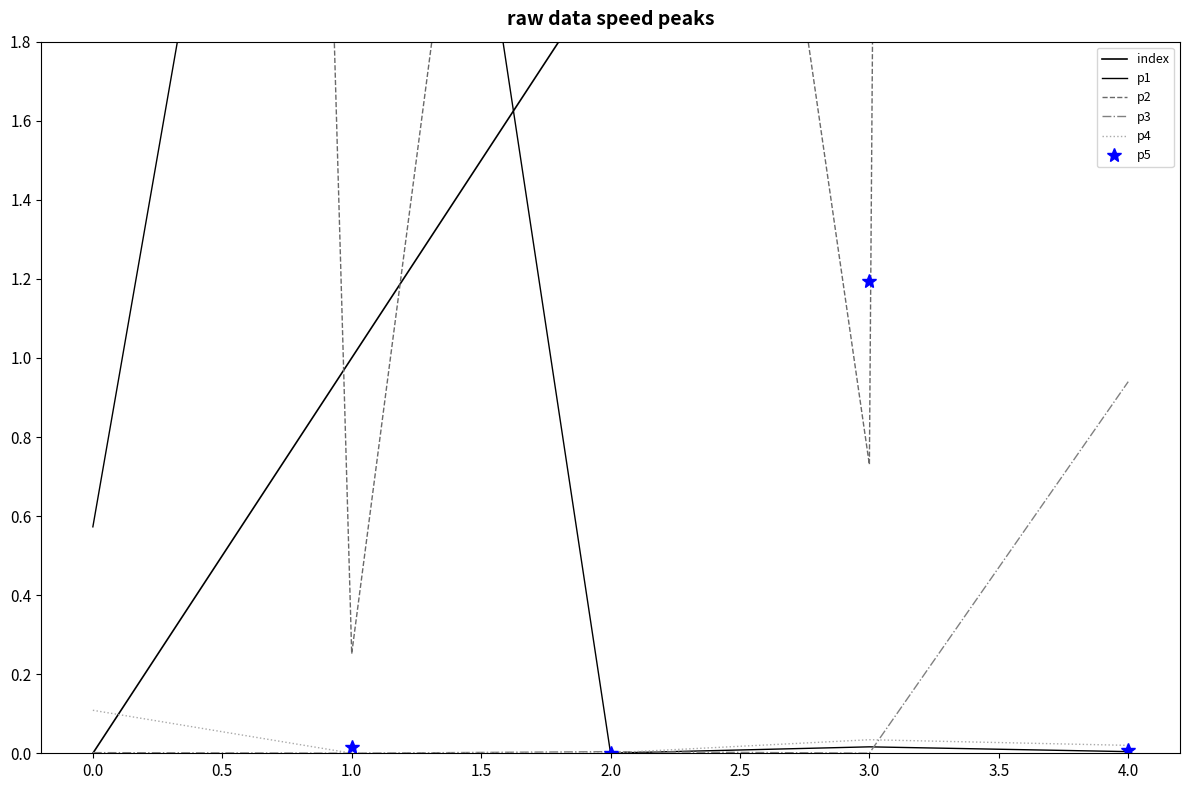

The value of p3 at 4.0 is 1.4. True or false?

False